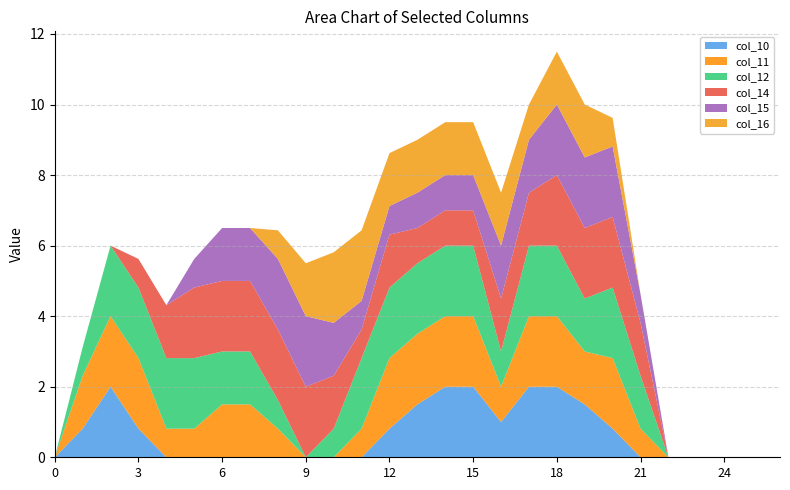

Reading left to right, transcribe all the data shown in this chart.

col_10: 0=0.0	1=0.8	2=2.0	3=0.8	4=0.0	5=0.0	6=0.0	7=0.0	8=0.0	9=0.0	10=0.0	11=0.0	12=0.8	13=1.5	14=2.0	15=2.0	16=1.0	17=2.0	18=2.0	19=1.5	20=0.8	21=0.0	22=0.0	23=0.0	24=0.0	25=0.0	26=0.0
col_11: 0=0.0	1=1.5	2=2.0	3=2.0	4=0.8	5=0.8	6=1.5	7=1.5	8=0.8	9=0.0	10=0.0	11=0.8	12=2.0	13=2.0	14=2.0	15=2.0	16=1.0	17=2.0	18=2.0	19=1.5	20=2.0	21=0.8	22=0.0	23=0.0	24=0.0	25=0.0	26=0.0
col_12: 0=0.0	1=0.8	2=2.0	3=2.0	4=2.0	5=2.0	6=1.5	7=1.5	8=0.8	9=0.0	10=0.8	11=2.0	12=2.0	13=2.0	14=2.0	15=2.0	16=1.0	17=2.0	18=2.0	19=1.5	20=2.0	21=1.5	22=0.0	23=0.0	24=0.0	25=0.0	26=0.0
col_14: 0=0.0	1=0.0	2=0.0	3=0.8	4=1.5	5=2.0	6=2.0	7=2.0	8=2.0	9=2.0	10=1.5	11=0.8	12=1.5	13=1.0	14=1.0	15=1.0	16=1.5	17=1.5	18=2.0	19=2.0	20=2.0	21=1.5	22=0.0	23=0.0	24=0.0	25=0.0	26=0.0
col_15: 0=0.0	1=0.0	2=0.0	3=0.0	4=0.0	5=0.8	6=1.5	7=1.5	8=2.0	9=2.0	10=1.5	11=0.8	12=0.8	13=1.0	14=1.0	15=1.0	16=1.5	17=1.5	18=2.0	19=2.0	20=2.0	21=0.8	22=0.0	23=0.0	24=0.0	25=0.0	26=0.0
col_16: 0=0.0	1=0.0	2=0.0	3=0.0	4=0.0	5=0.0	6=0.0	7=0.0	8=0.8	9=1.5	10=2.0	11=2.0	12=1.5	13=1.5	14=1.5	15=1.5	16=1.5	17=1.0	18=1.5	19=1.5	20=0.8	21=0.0	22=0.0	23=0.0	24=0.0	25=0.0	26=0.0